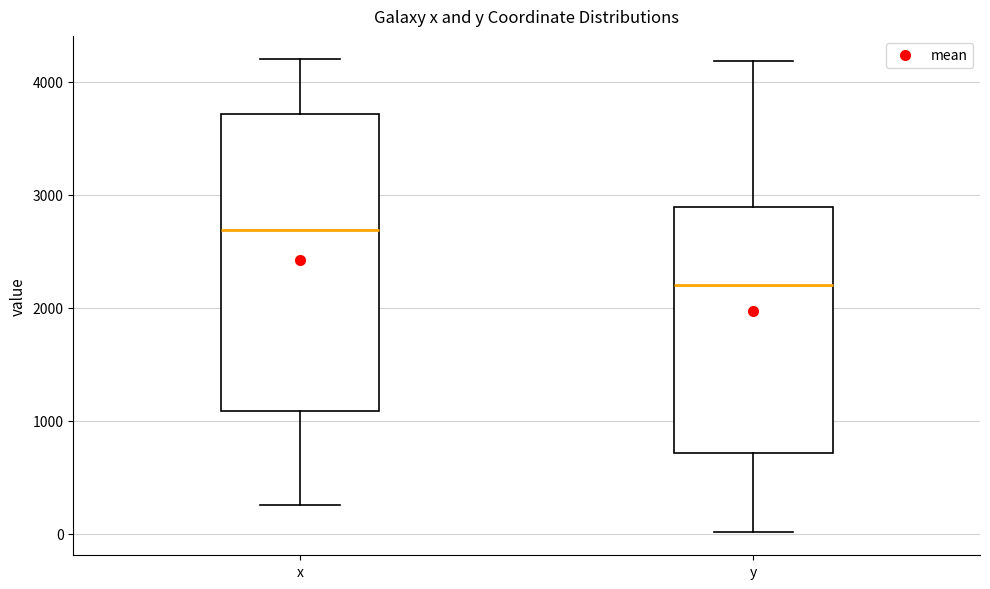

Which box has the lowest median line?

y